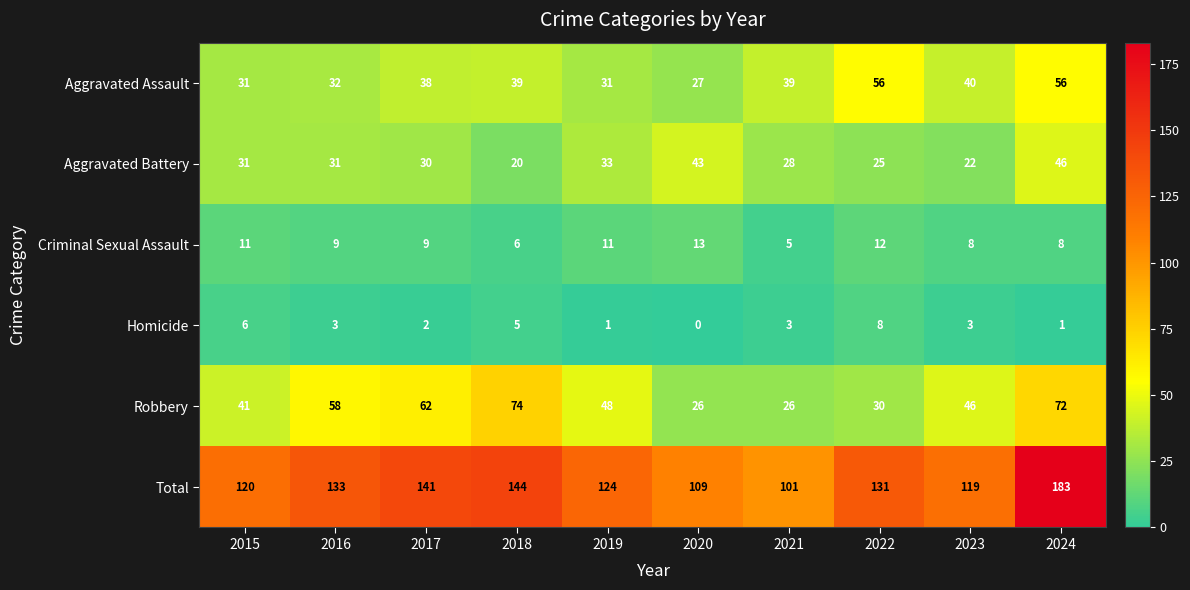

Which label corresponds to the smallest value in the chart?

2020